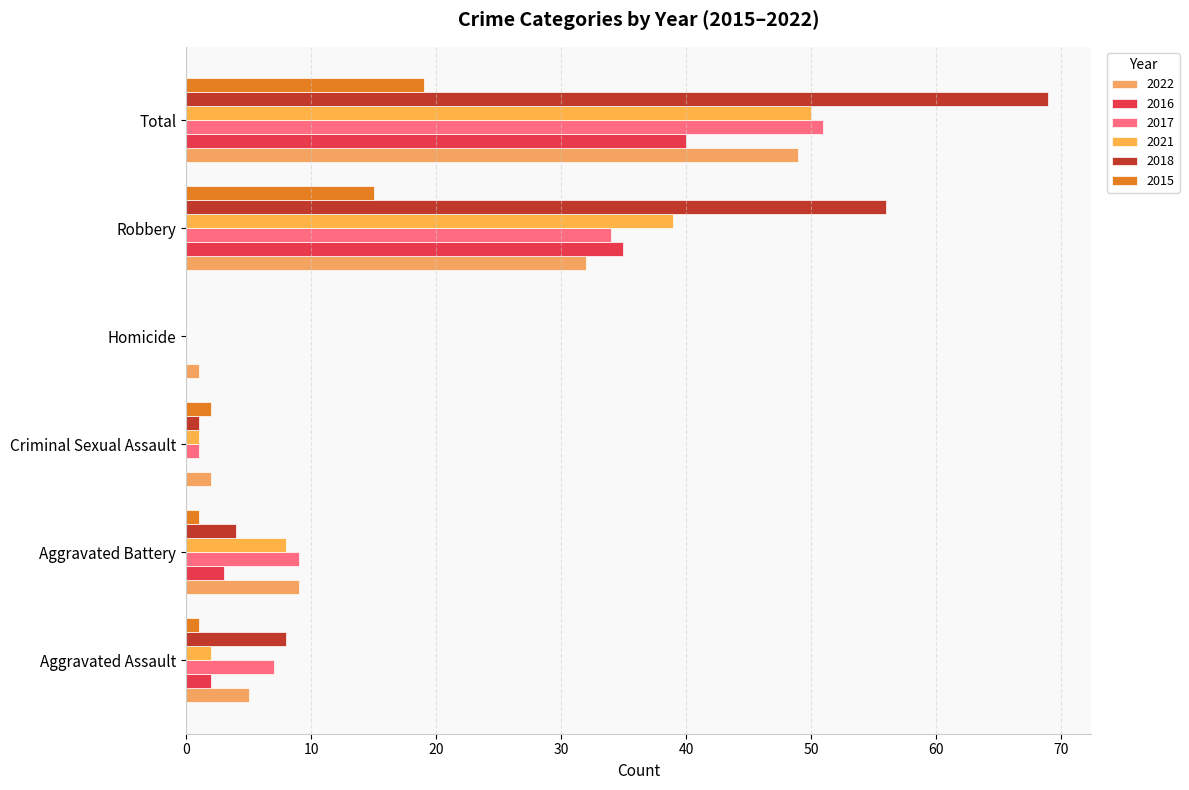

The 2017 series shows 67 at Total. True or false?

False